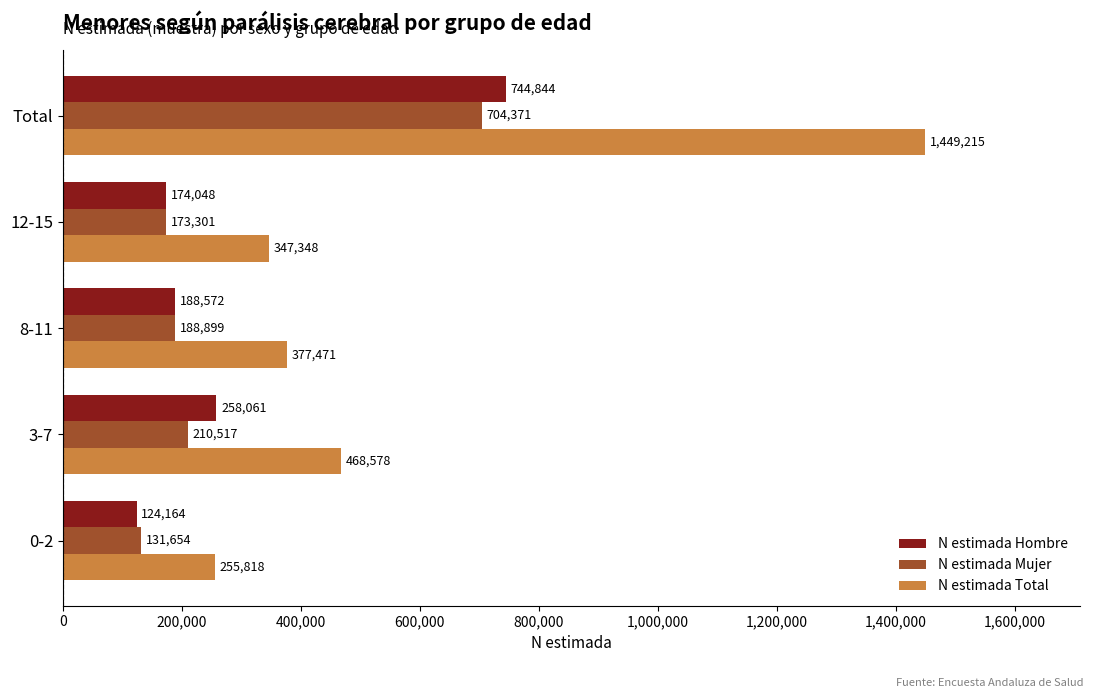

The value of N estimada Mujer at 12-15 is 173301. True or false?

True